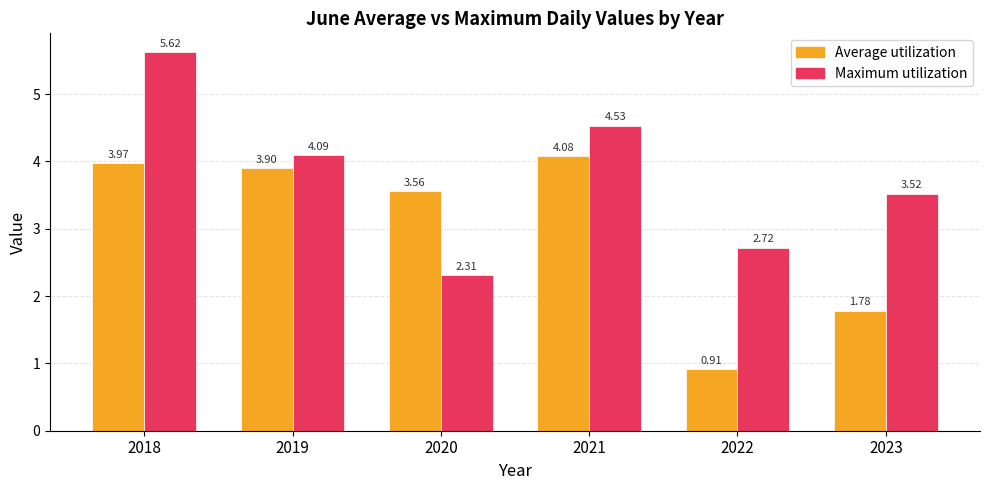

Rank the series by their average value, from highest to lowest.

Maximum utilization, Average utilization